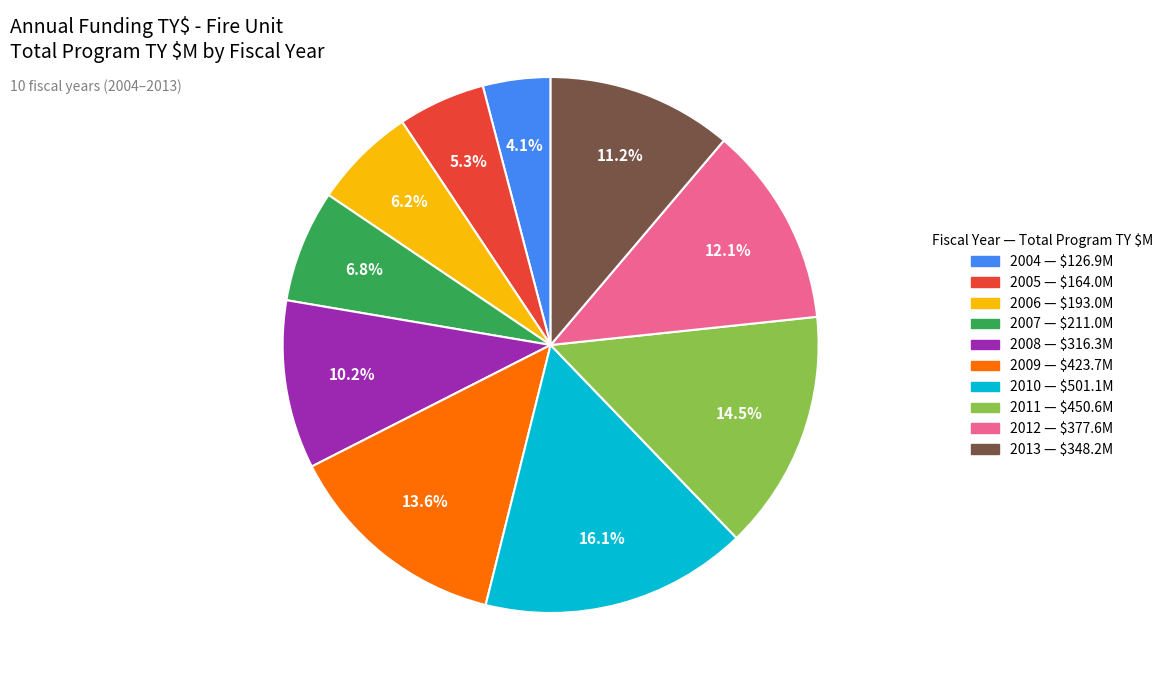

Rank the categories by value from lowest to highest.

2004, 2005, 2006, 2007, 2008, 2013, 2012, 2009, 2011, 2010